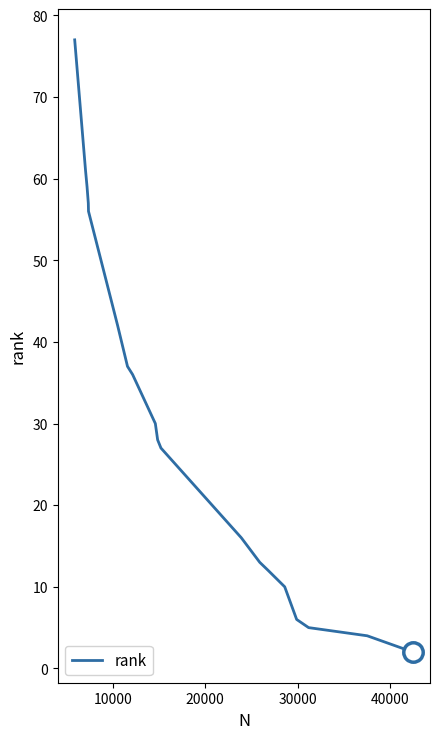

What is the greatest value displayed?

77